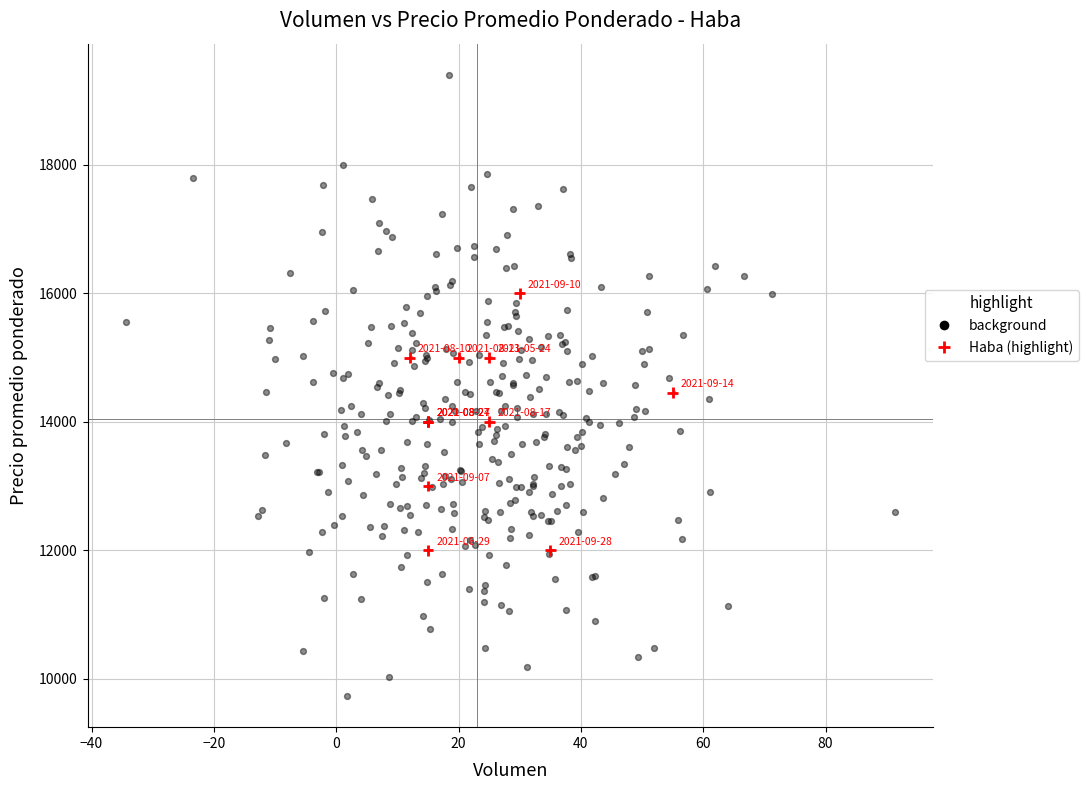

Which series contains the highest Y value?

background